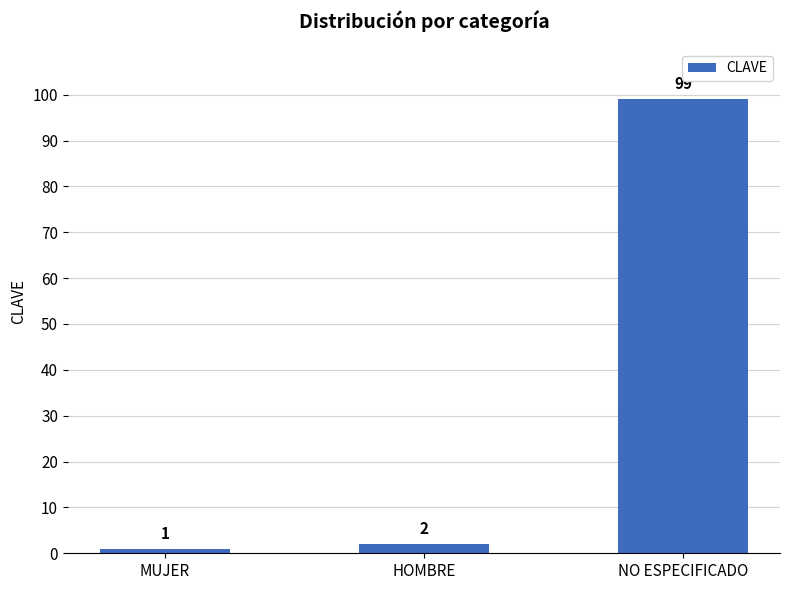

Rank the categories by value from lowest to highest.

MUJER, HOMBRE, NO ESPECIFICADO